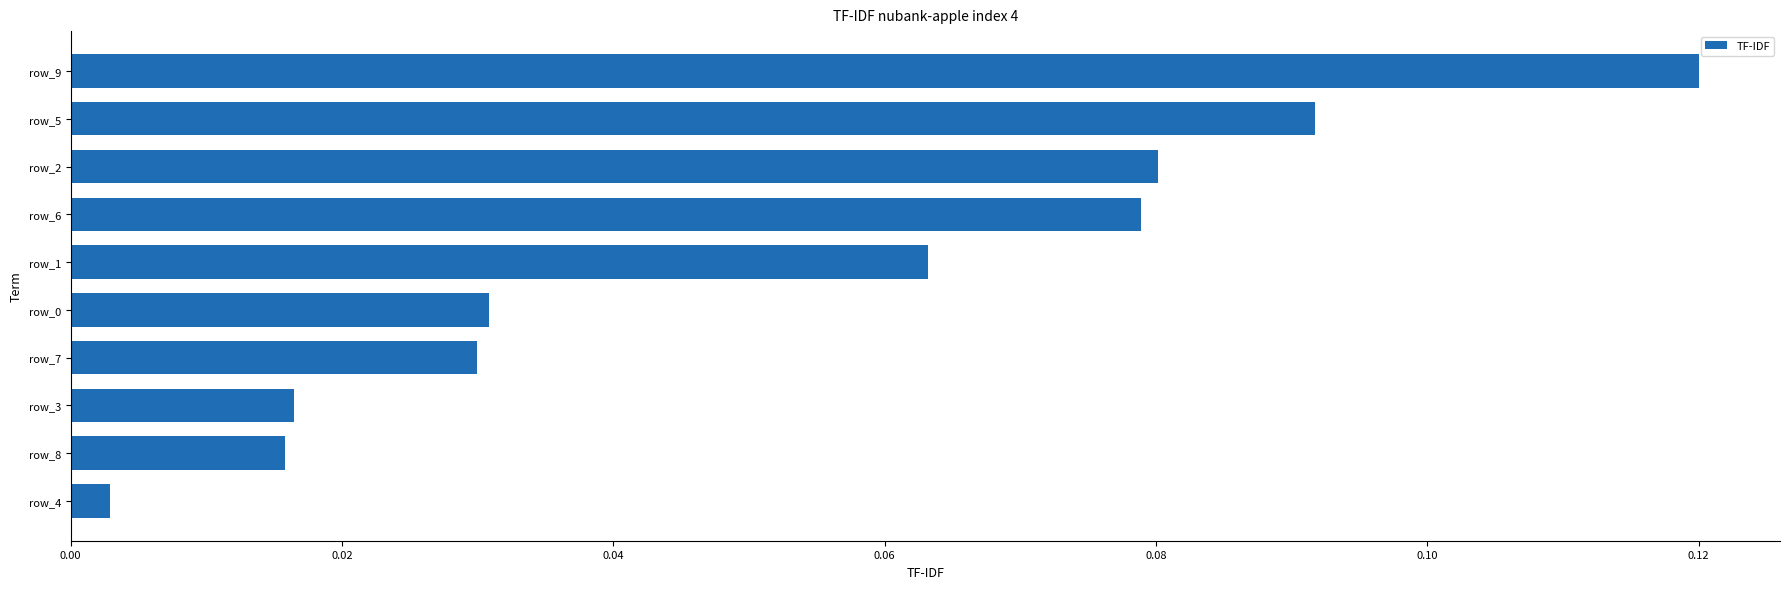

What is the sum of all values?

0.5